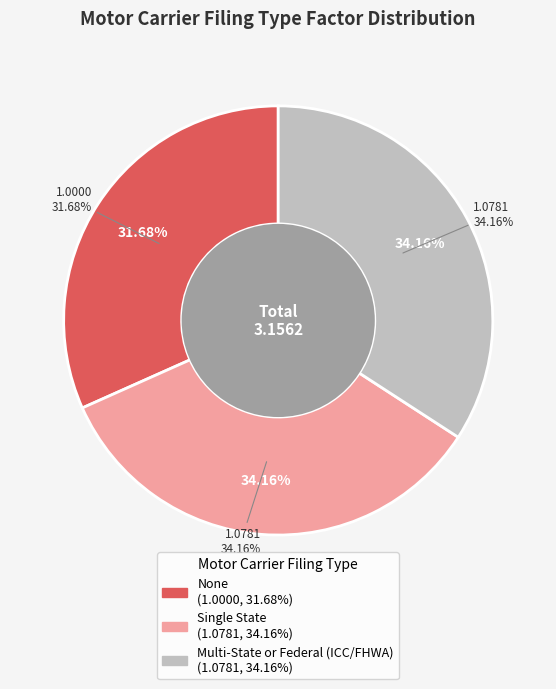

Which category has the smallest portion of the pie?

None